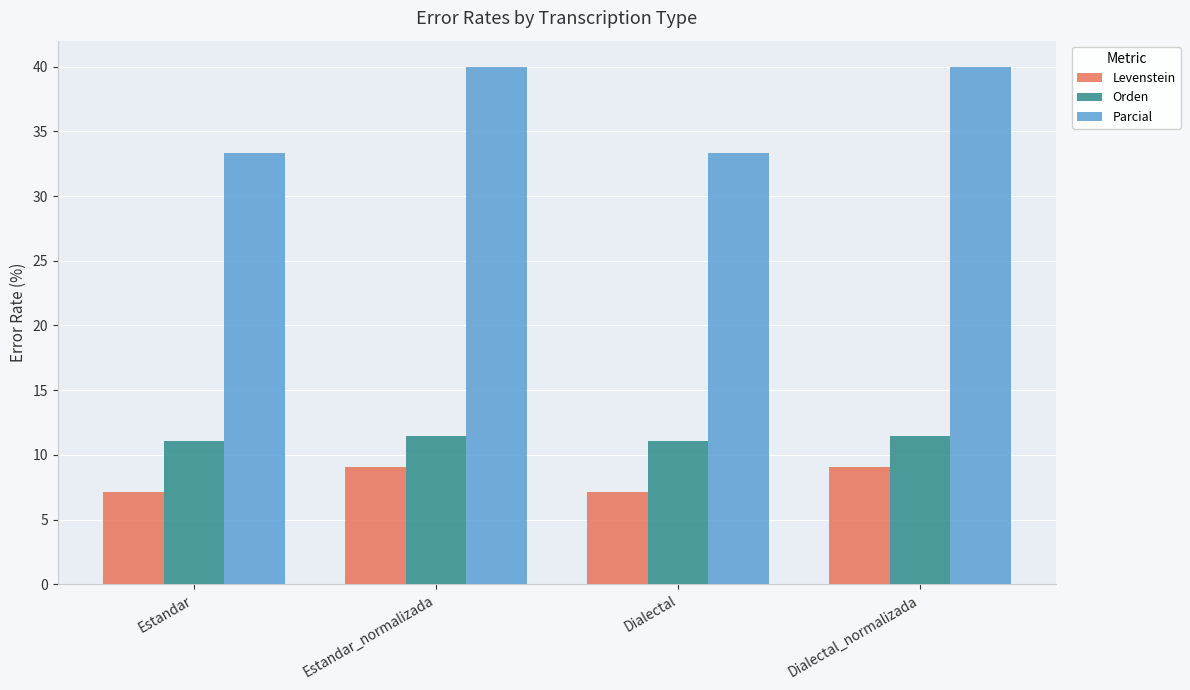

What is the average value of the Parcial series?

36.7